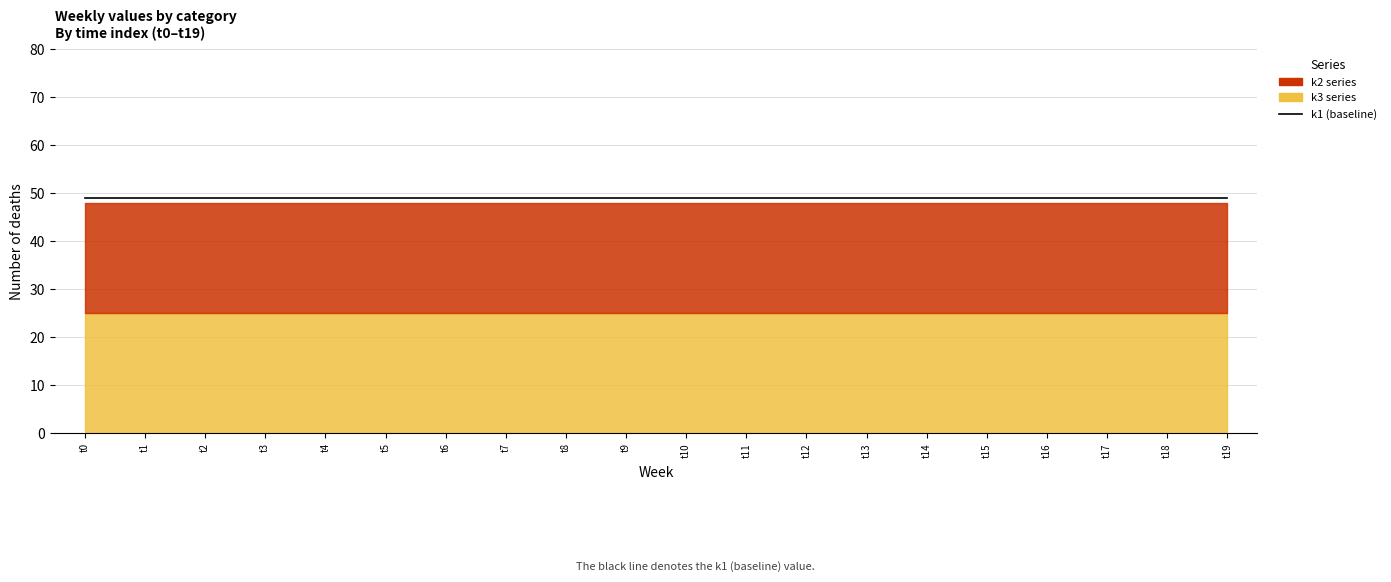

True or false: k2 and k3 cross at least once.

False